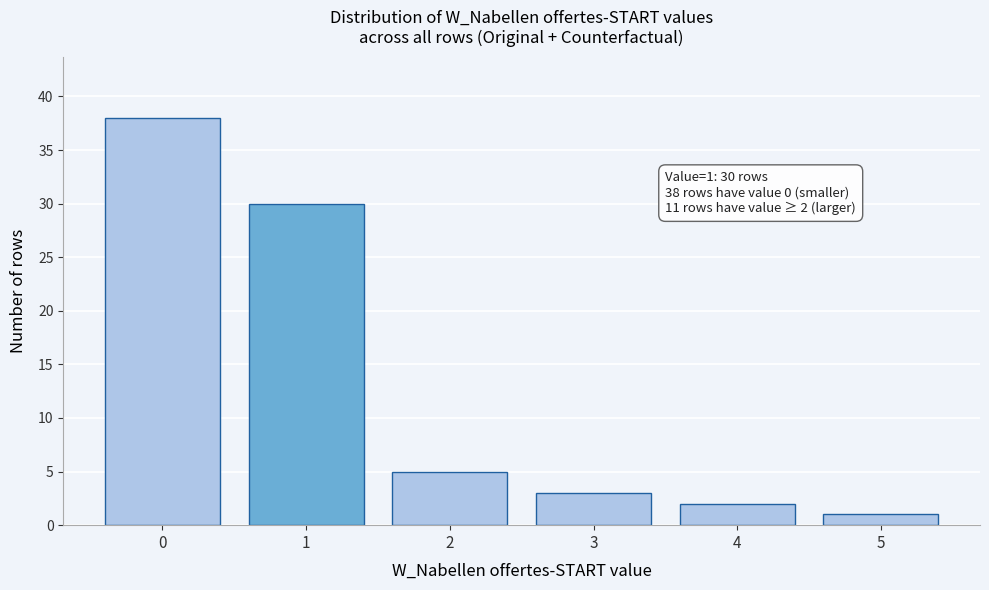

Reading left to right, what are all the values shown in this chart?

0=38	1=30	2=5	3=3	4=2	5=1